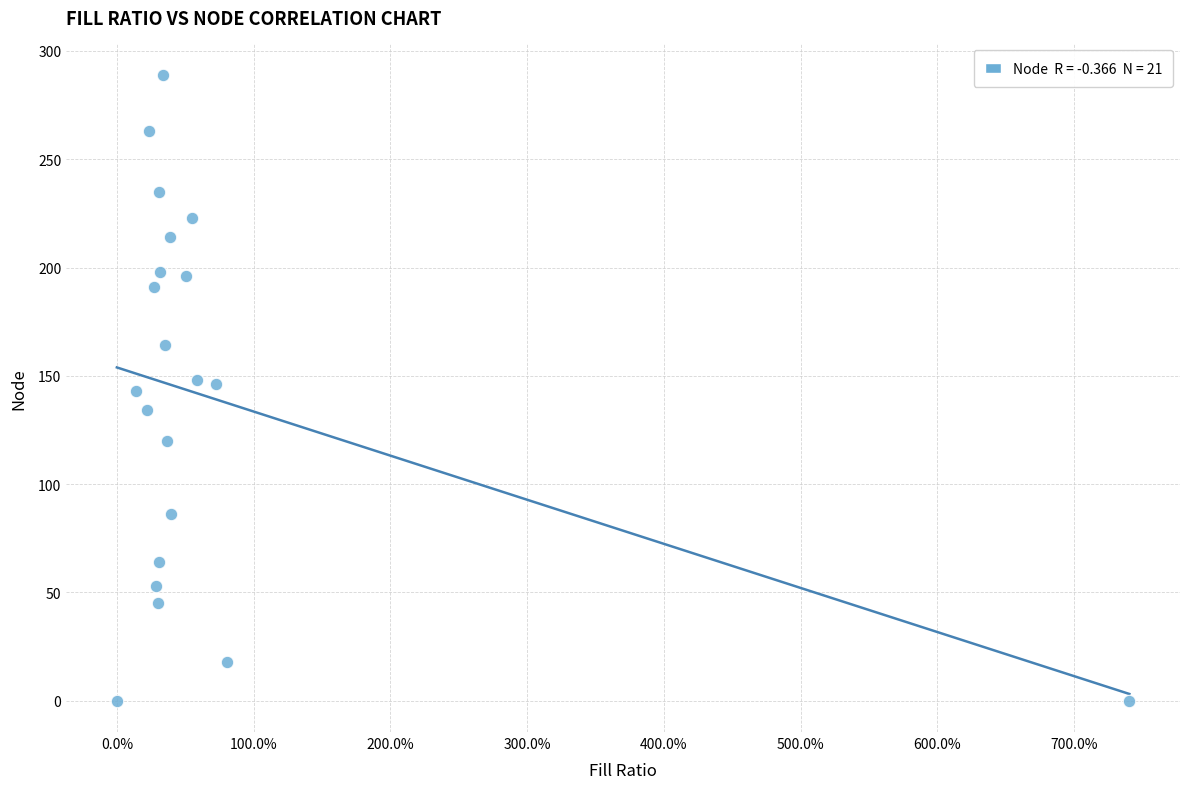

What is the range of Y values (max minus min)?

289